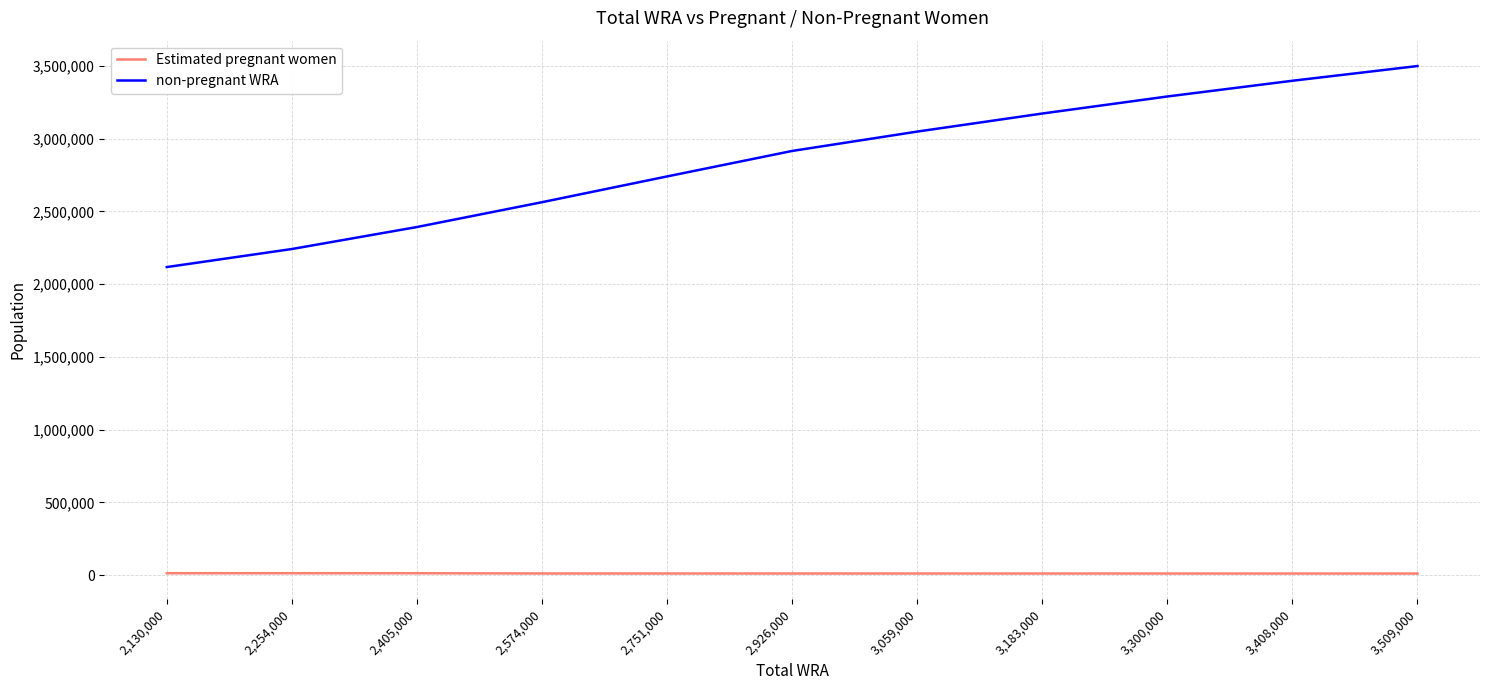

Which series changed the most between 2,254,000 and 3,300,000?

non-pregnant WRA